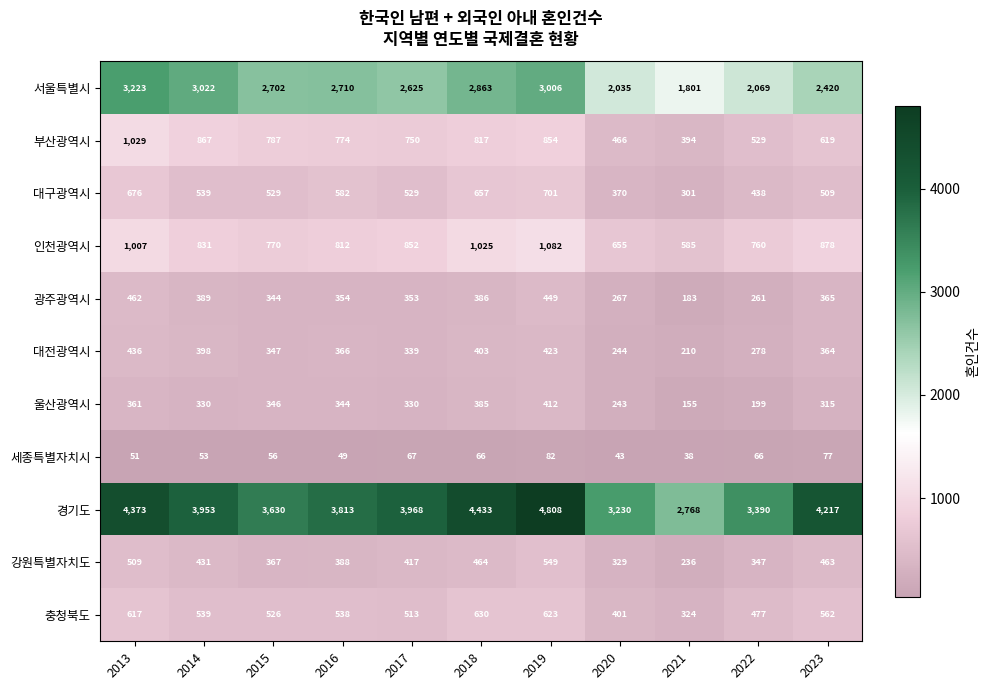

Read the 광주광역시 value at 2018, to the nearest 50.

400